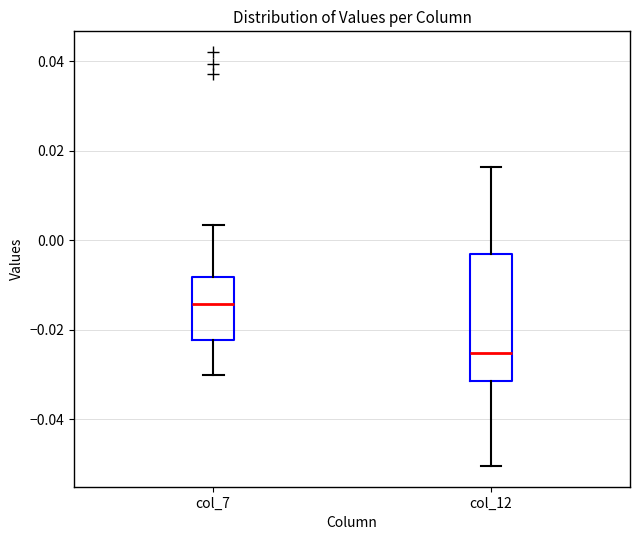

Which box is the tallest, from its lower edge to its upper edge?

col_12